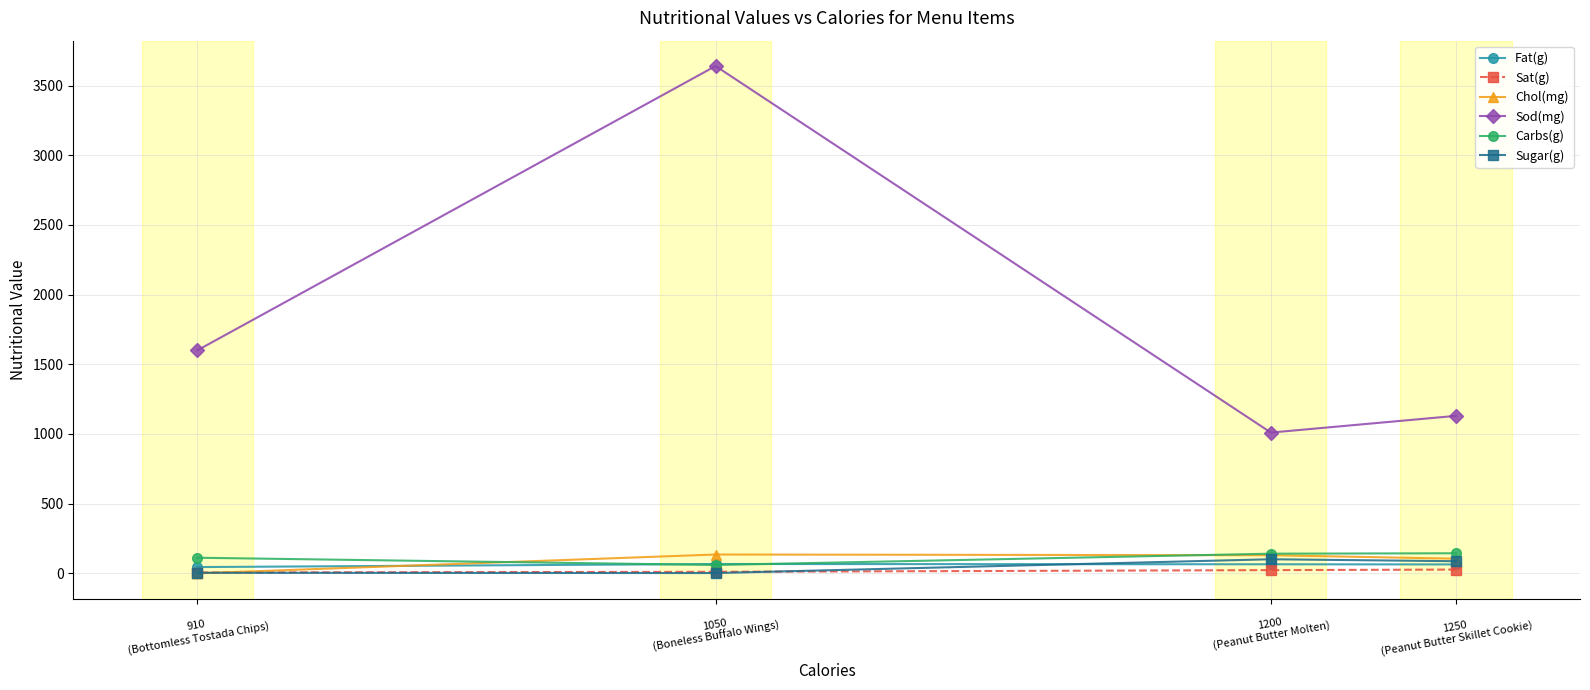

What is the average value of the Carbs(g) series?

114